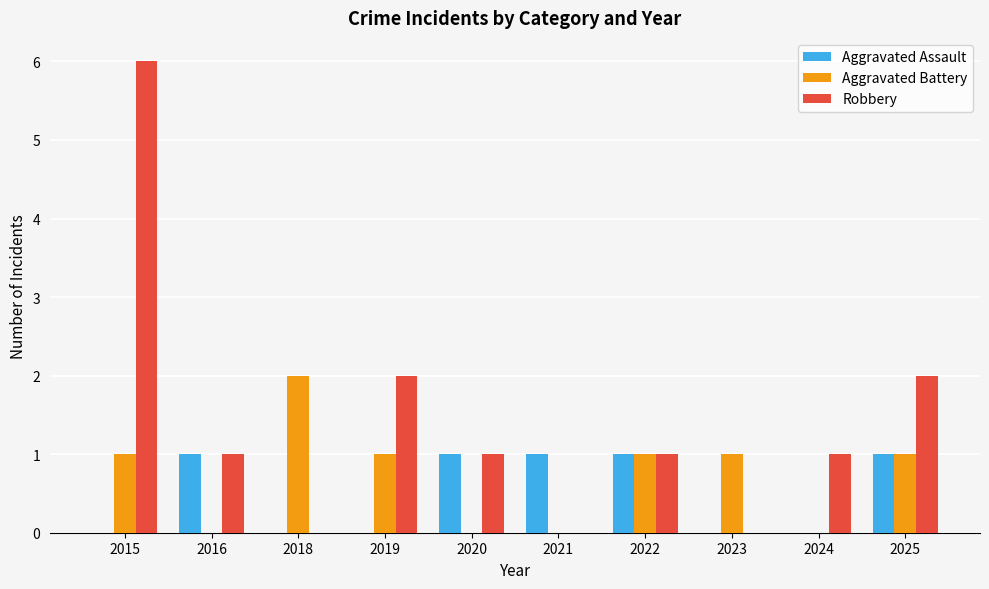

What is the maximum value shown in the chart?

6